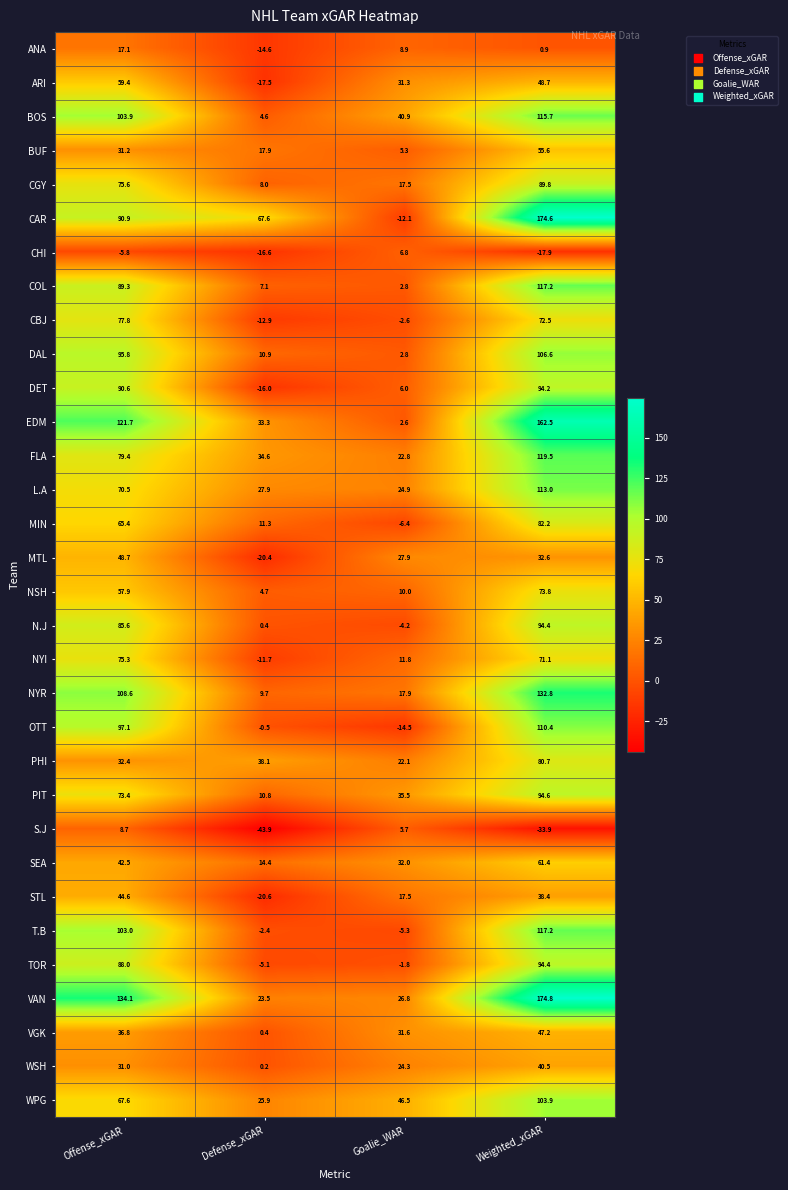

What is the spread (max minus min) of values at Defense_xGAR?

111.5